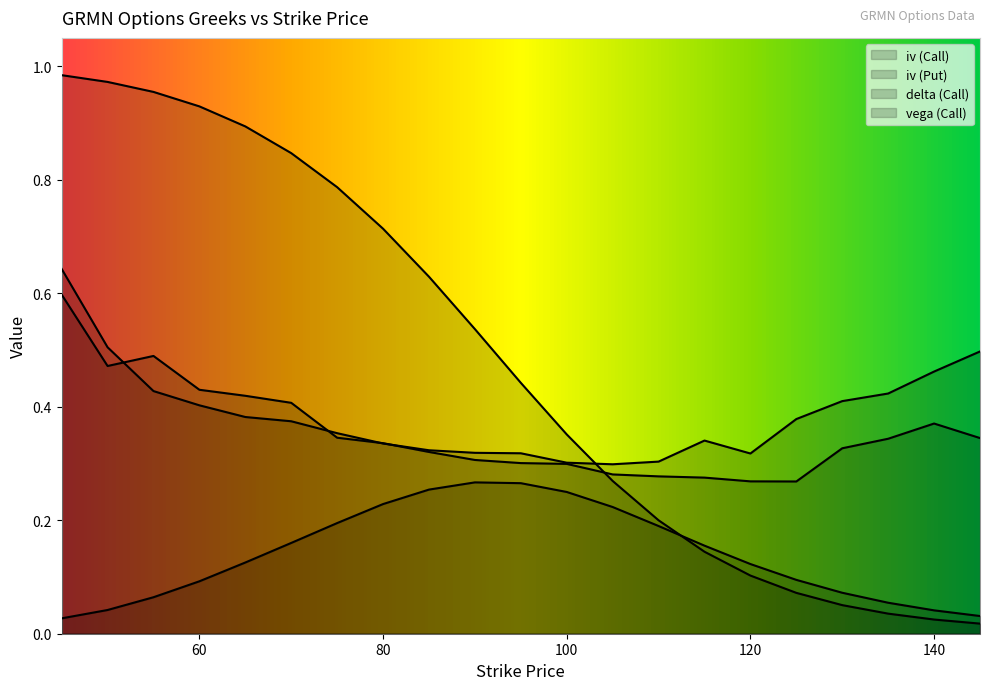

True or false: iv (Call) has a value of 0.6 at 50.

False